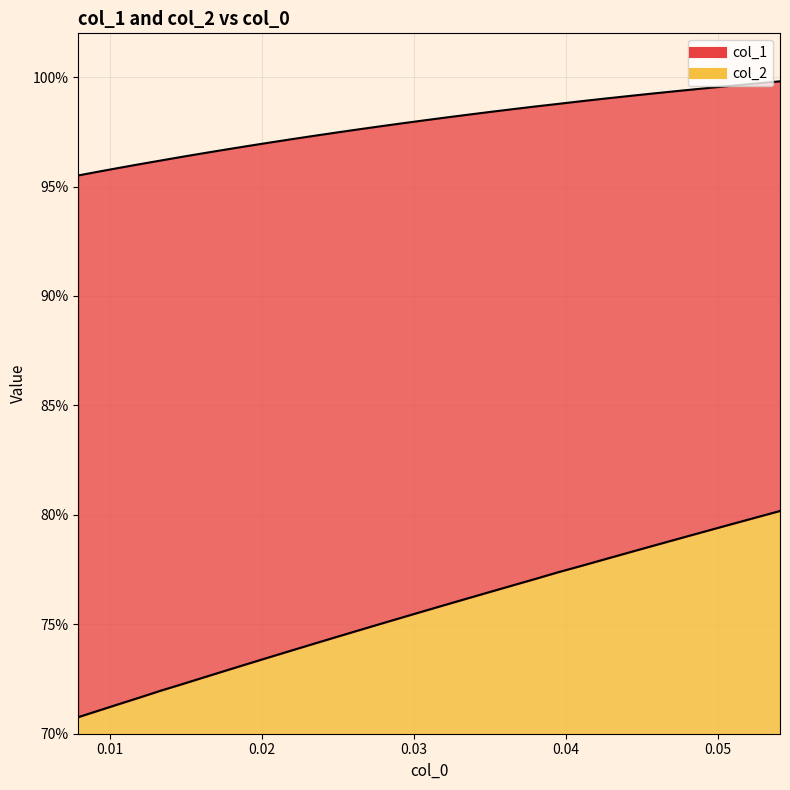

What is the sum of all col_1 values?

31.3